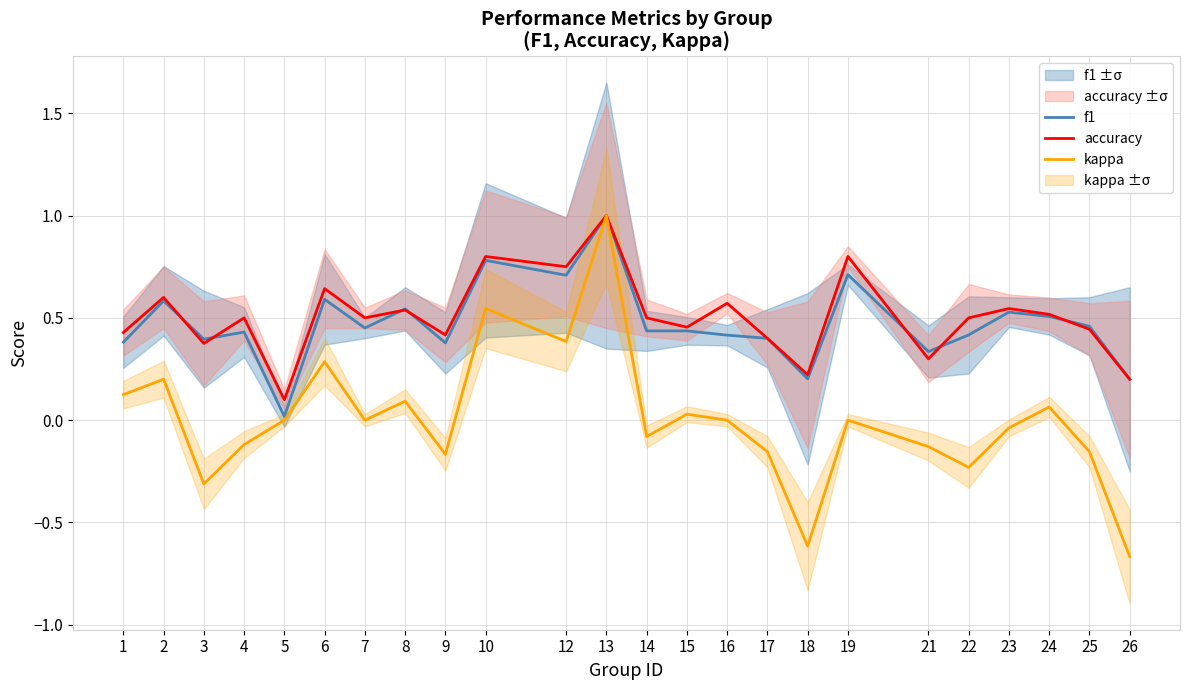

What is the total value across all series at 18?

-0.2